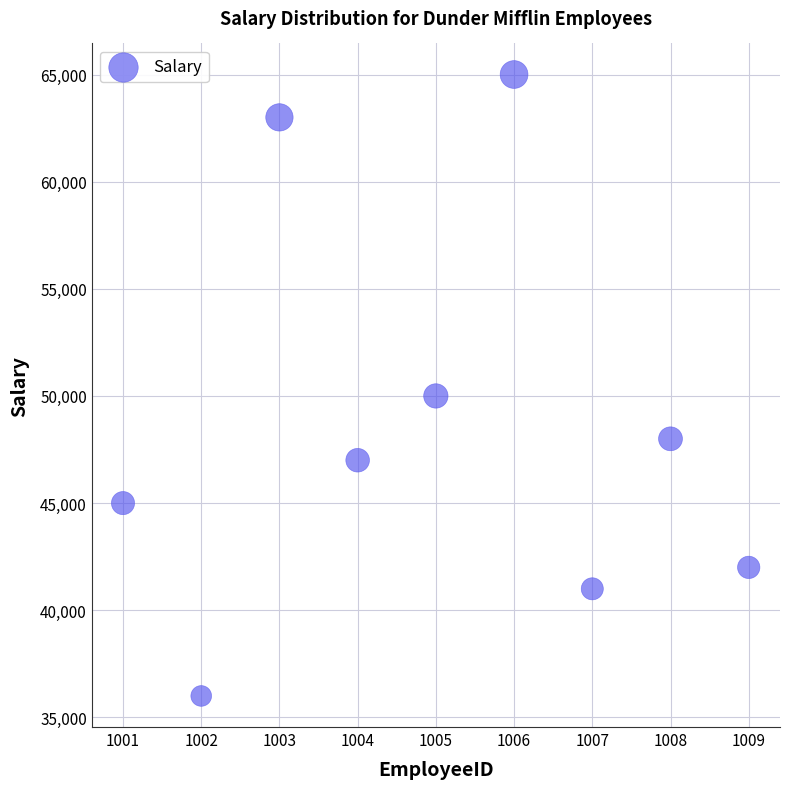

What Y value in the scatter plot is closest to 50500?

50000